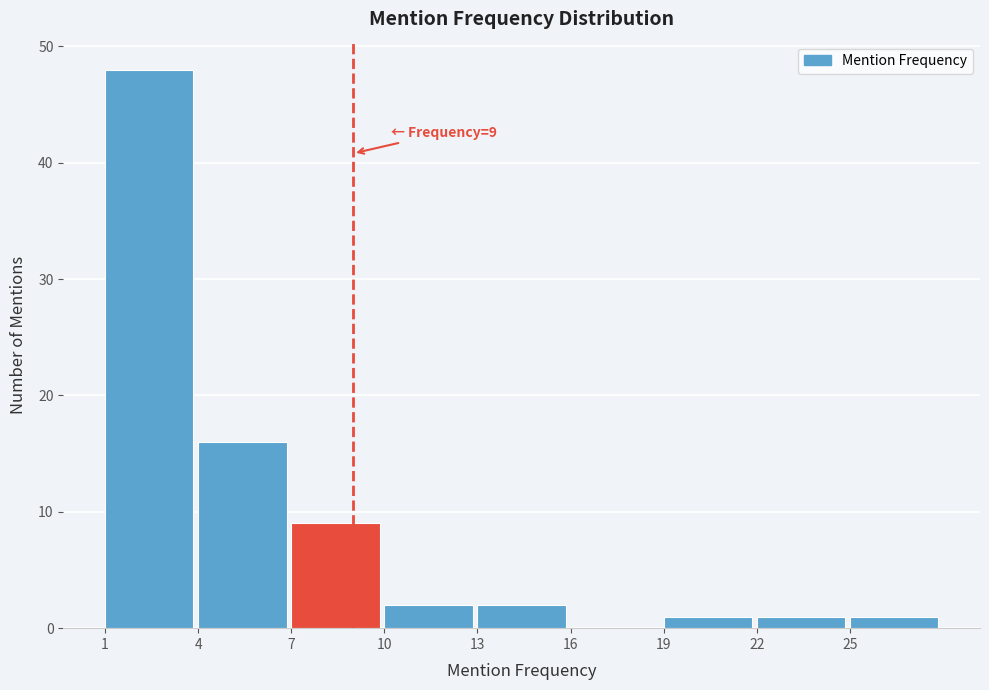

Over which range of the x-axis is the bar tallest?

1 to 4